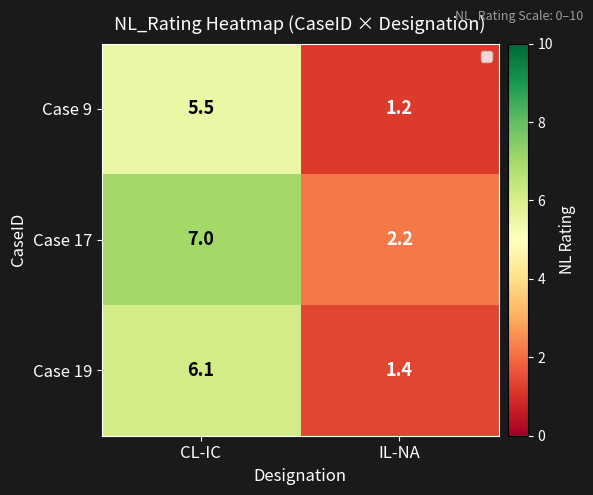

Reading right to left, extract all data points from this chart.

Case 9: IL-NA=1.2	CL-IC=5.5
Case 17: IL-NA=2.2	CL-IC=7.0
Case 19: IL-NA=1.4	CL-IC=6.1